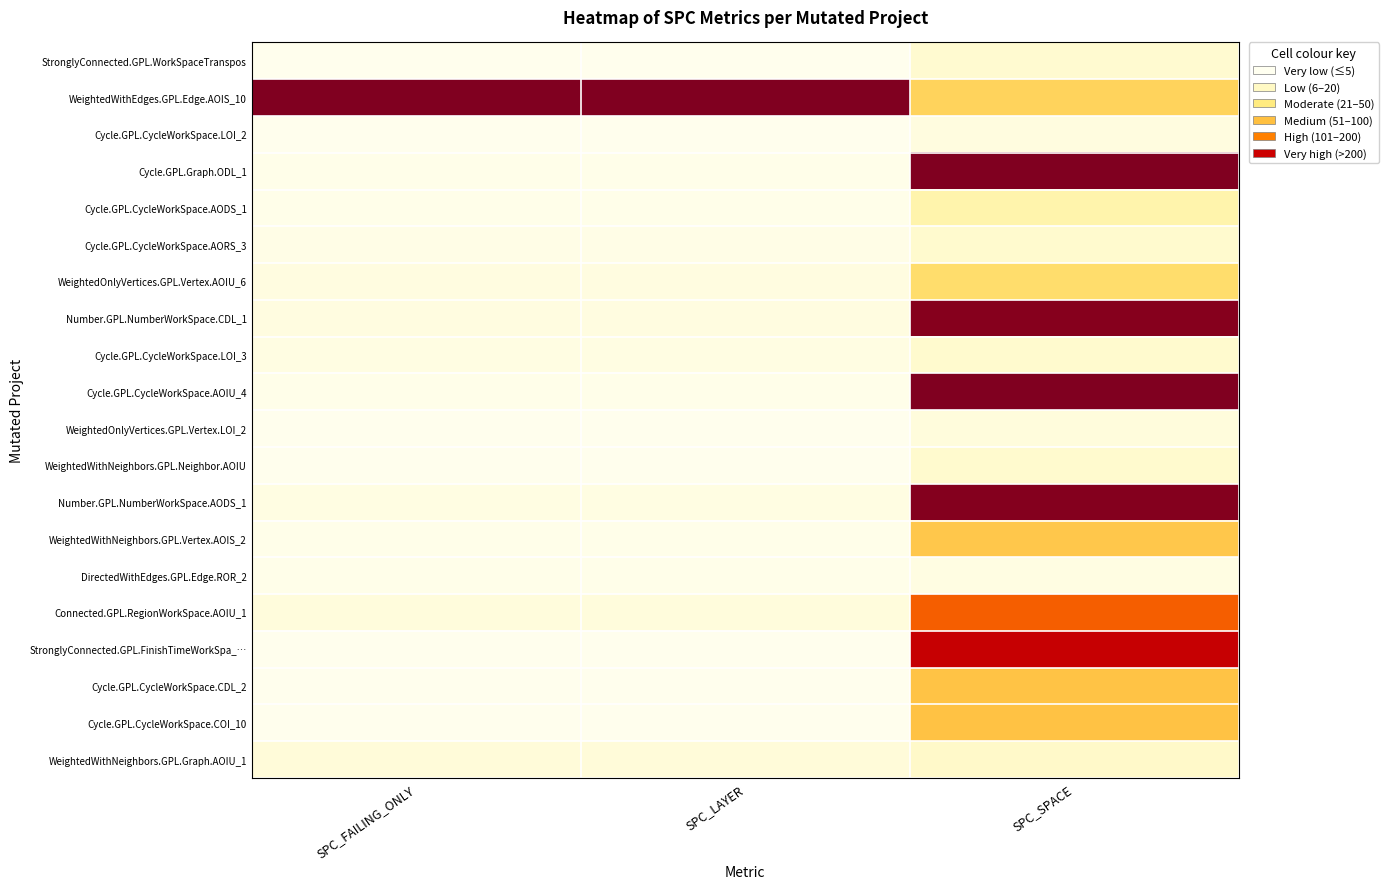

At which category is the sum across all series the highest?

SPC_SPACE